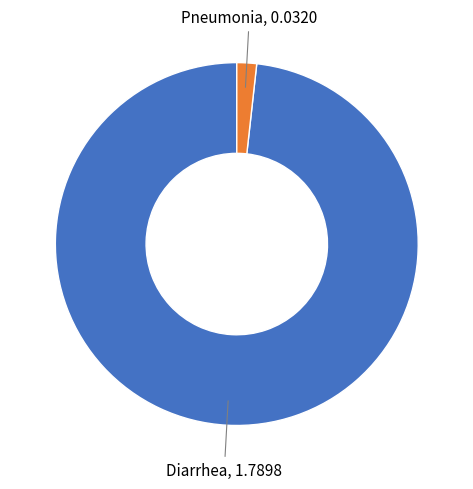

Rank the categories by value from lowest to highest.

Pneumonia, Diarrhea